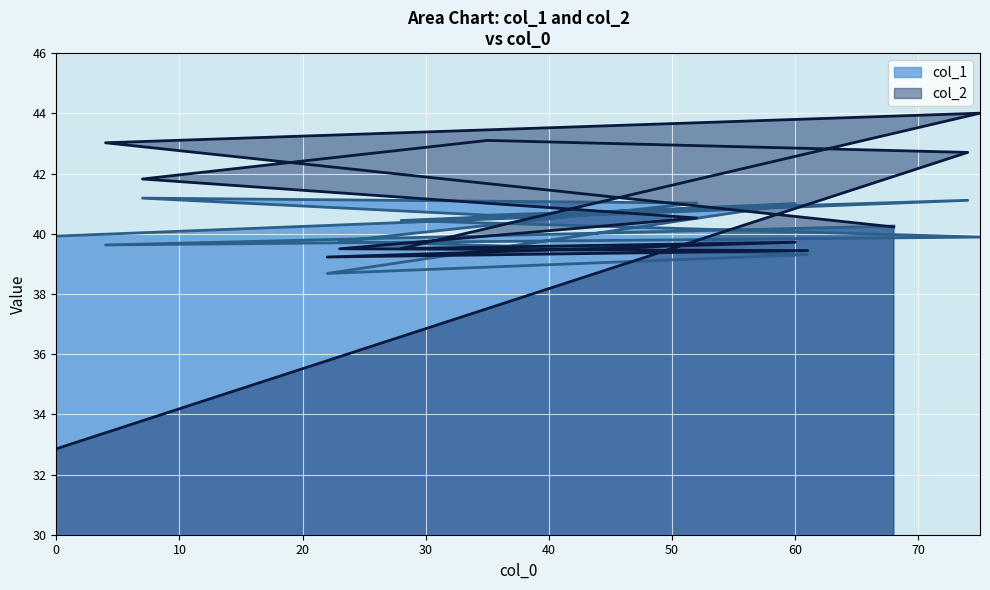

Read the col_1 value at 74.

41.1